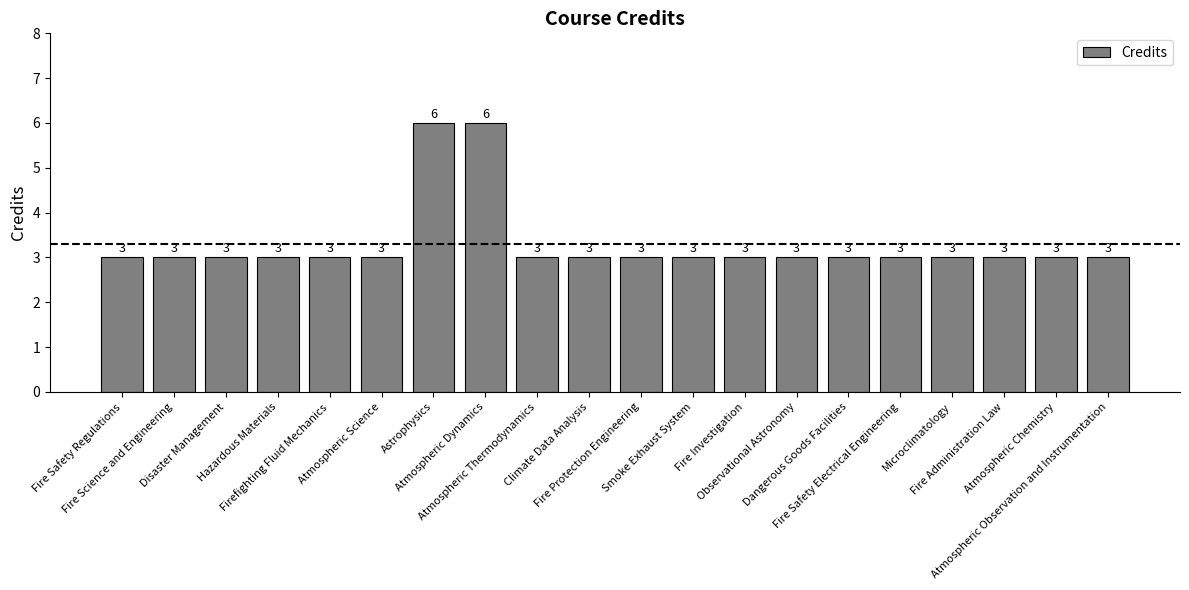

Approximately how many times larger is the value at Smoke Exhaust System compared to Fire Investigation?

1.0